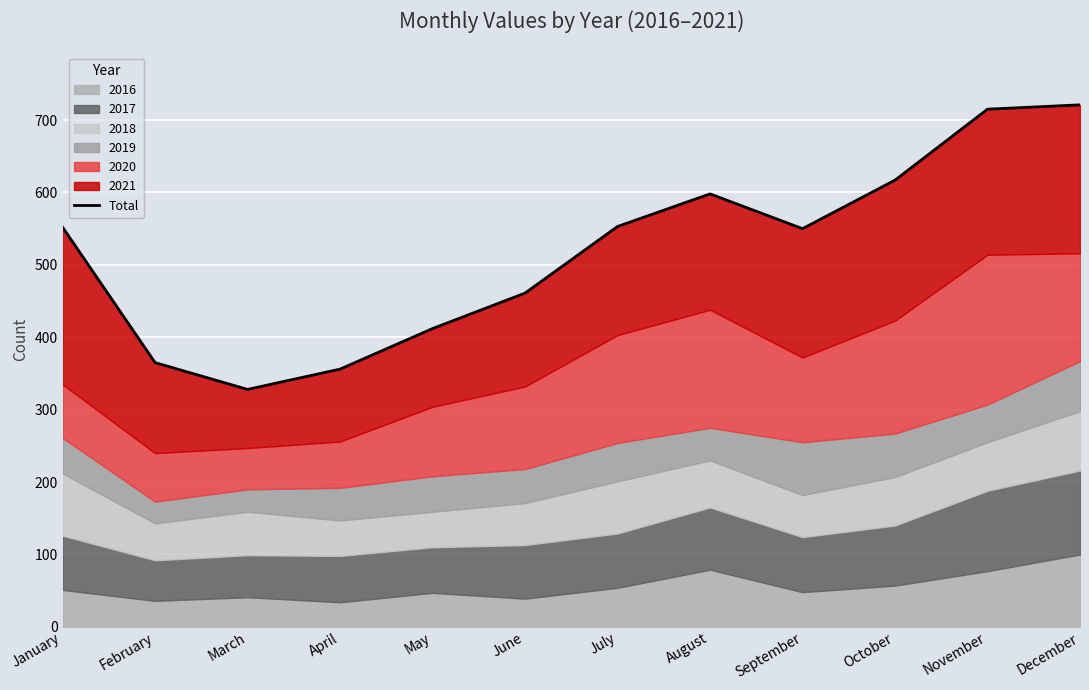

How many lines are shown in the chart?

1